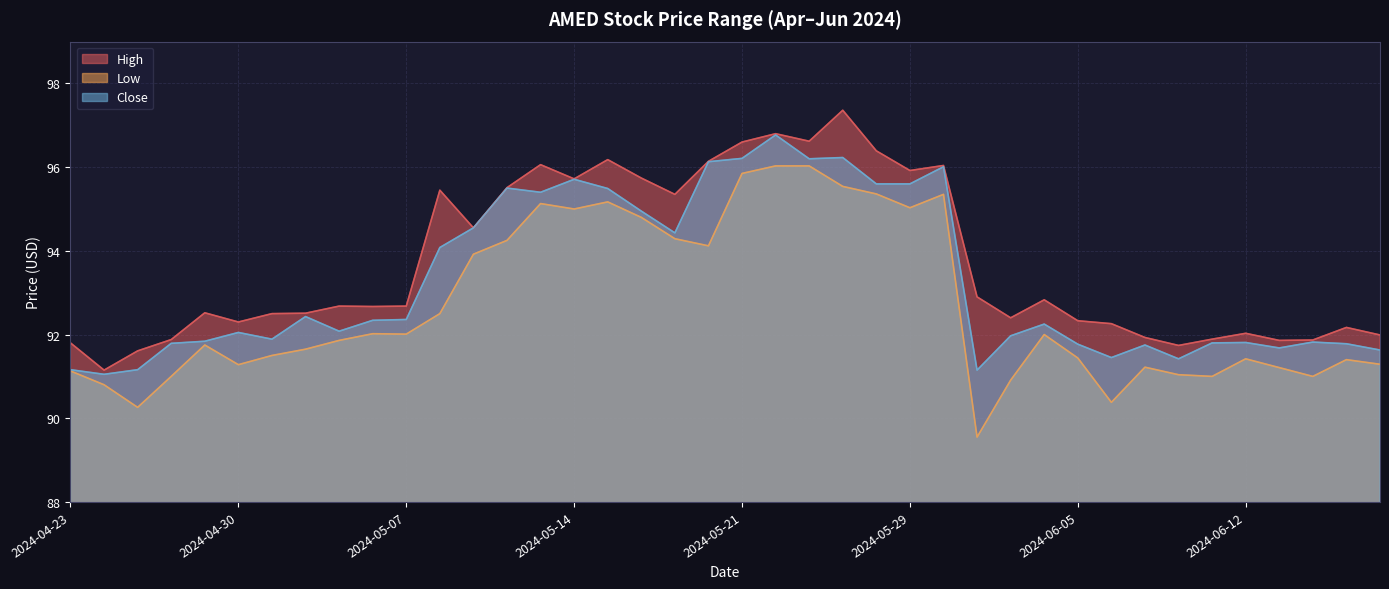

What position from the right is 2024-06-04?

11